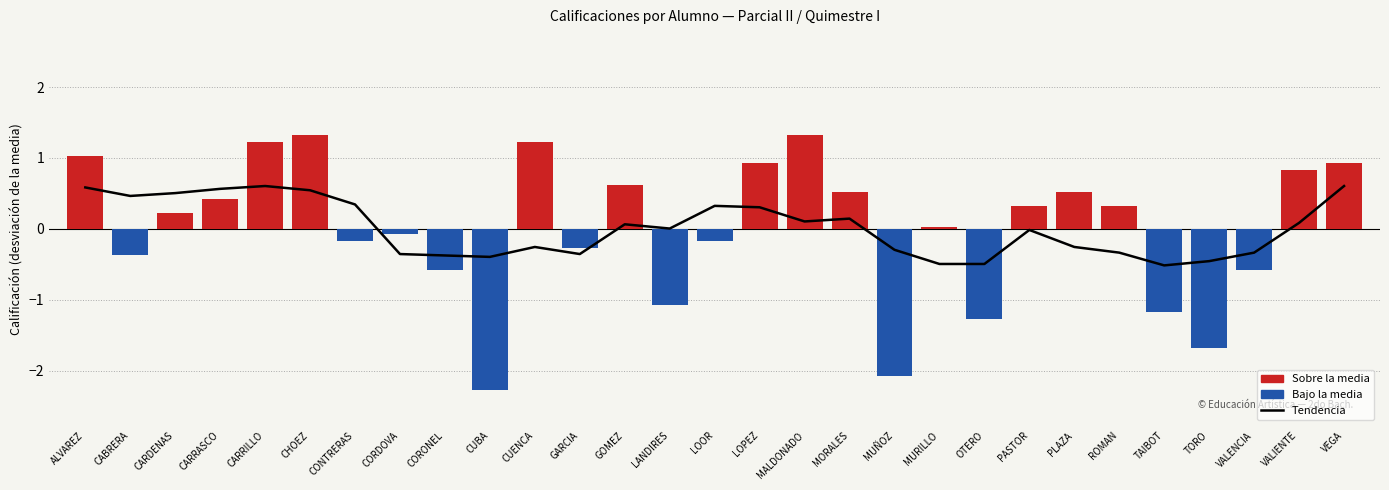

Reading right to left, extract all data points from this chart.

Tendencia (media móvil): 0.6	0.1	-0.3	-0.5	-0.5	-0.3	-0.3	-0.0	-0.5	-0.5	-0.3	0.1	0.1	0.3	0.3	0.0	0.1	-0.4	-0.3	-0.4	-0.4	-0.4	0.3	0.5	0.6	0.6	0.5	0.5	0.6
NOTA deviation: 0.9	0.8	-0.6	-1.7	-1.2	0.3	0.5	0.3	-1.3	0.0	-2.1	0.5	1.3	0.9	-0.2	-1.1	0.6	-0.3	1.2	-2.3	-0.6	-0.1	-0.2	1.3	1.2	0.4	0.2	-0.4	1.0